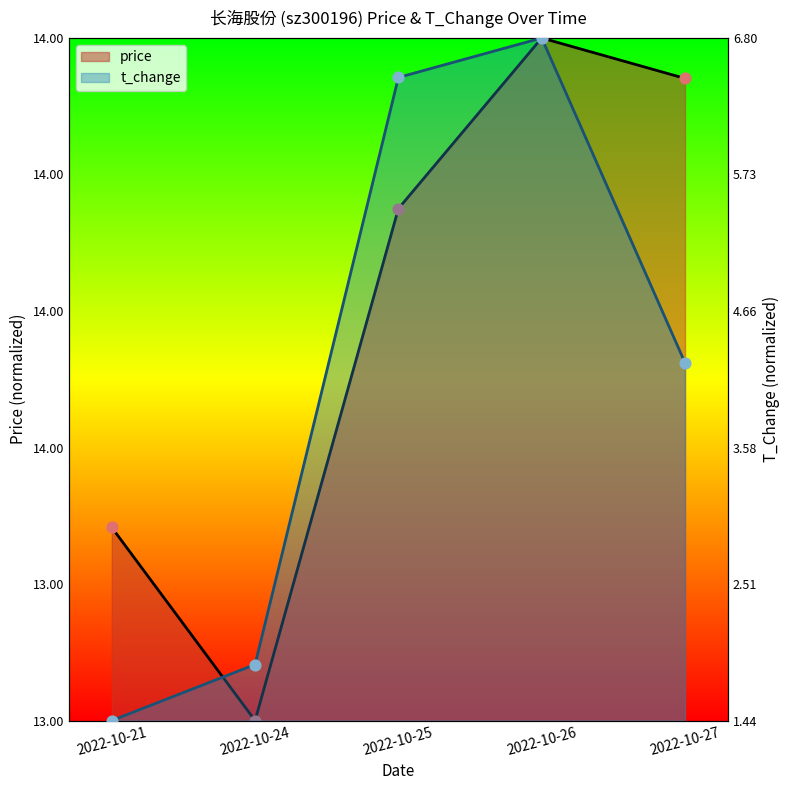

At which category is the sum across all series the highest?

2022-10-26